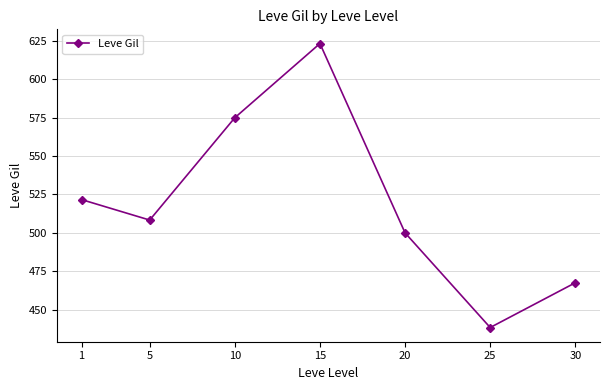

Approximately how many times larger is the value at 1 compared to 30?

1.1